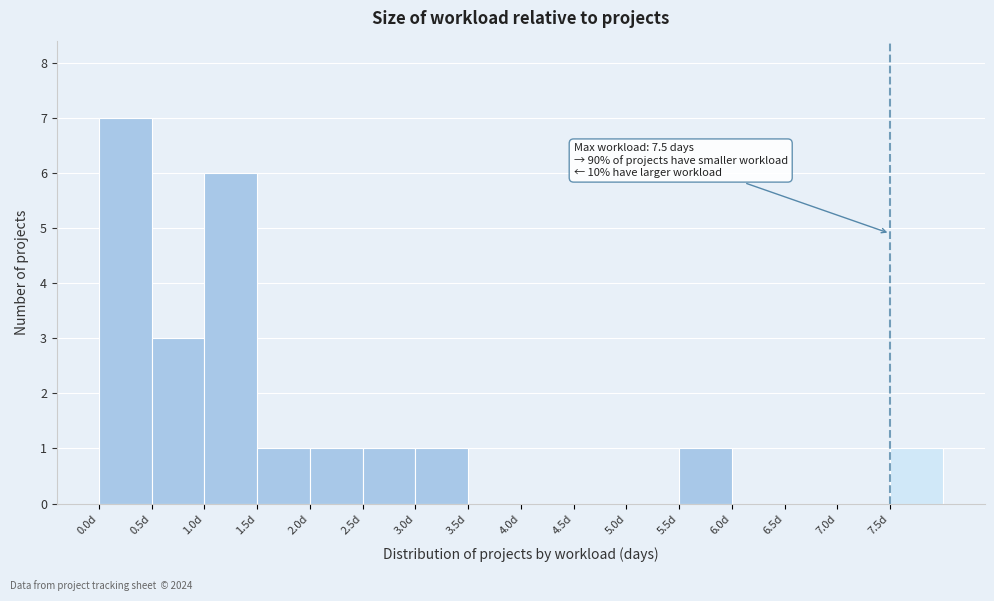

Which range on the x-axis has the tallest bar?

0.0 to 0.5